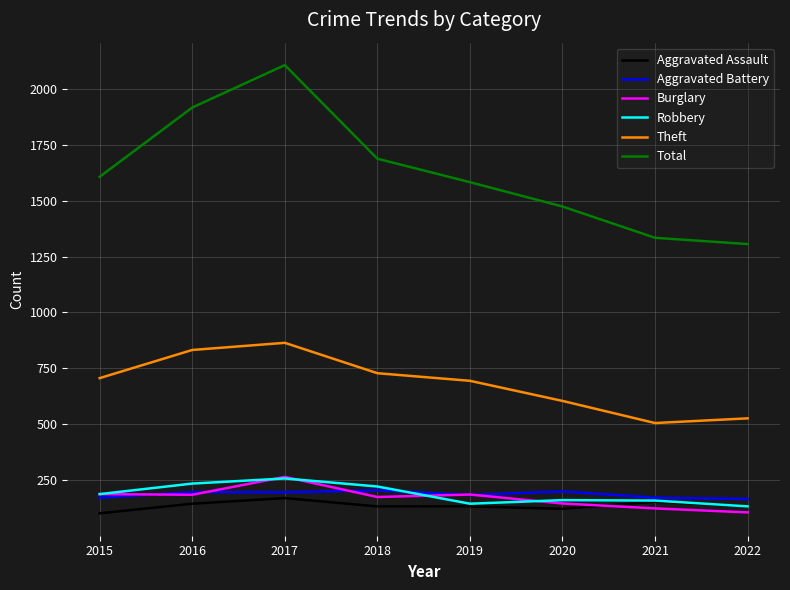

How many lines are shown in the chart?

6